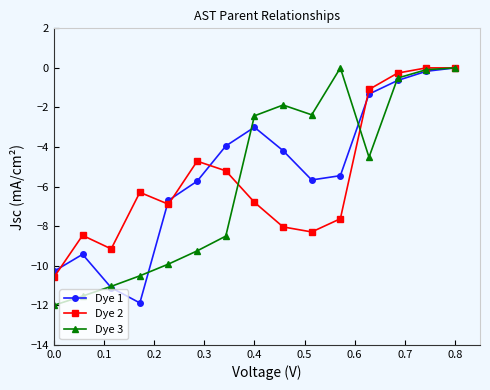

True or false: Dye 2 has more than 0 points higher than both neighbors.

True